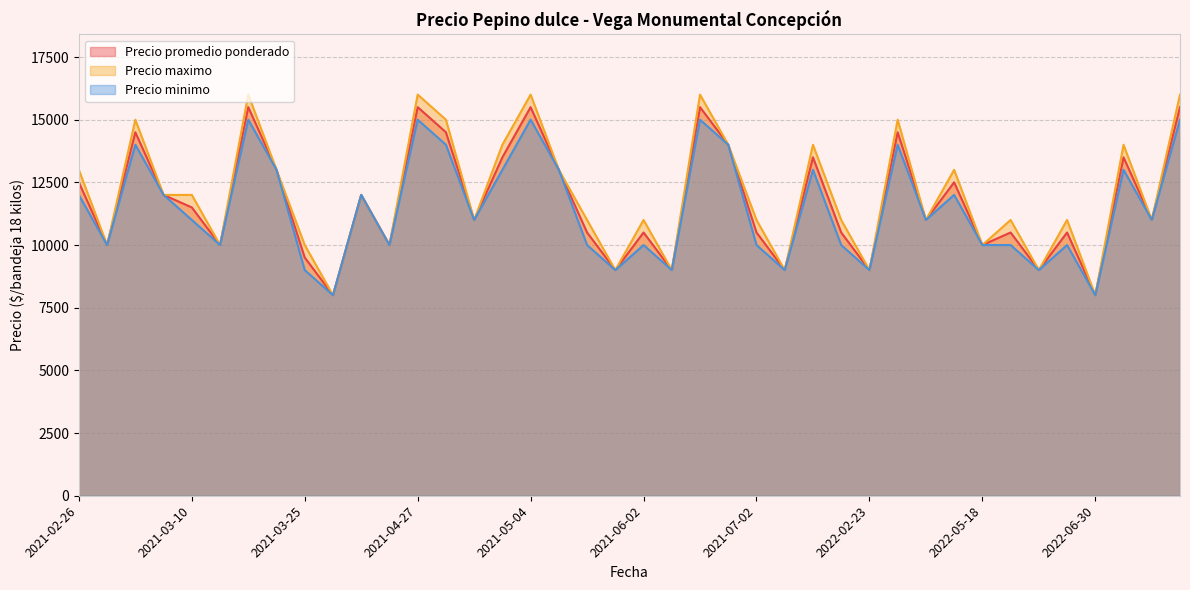

Which series has the widest spread of values?

Precio maximo